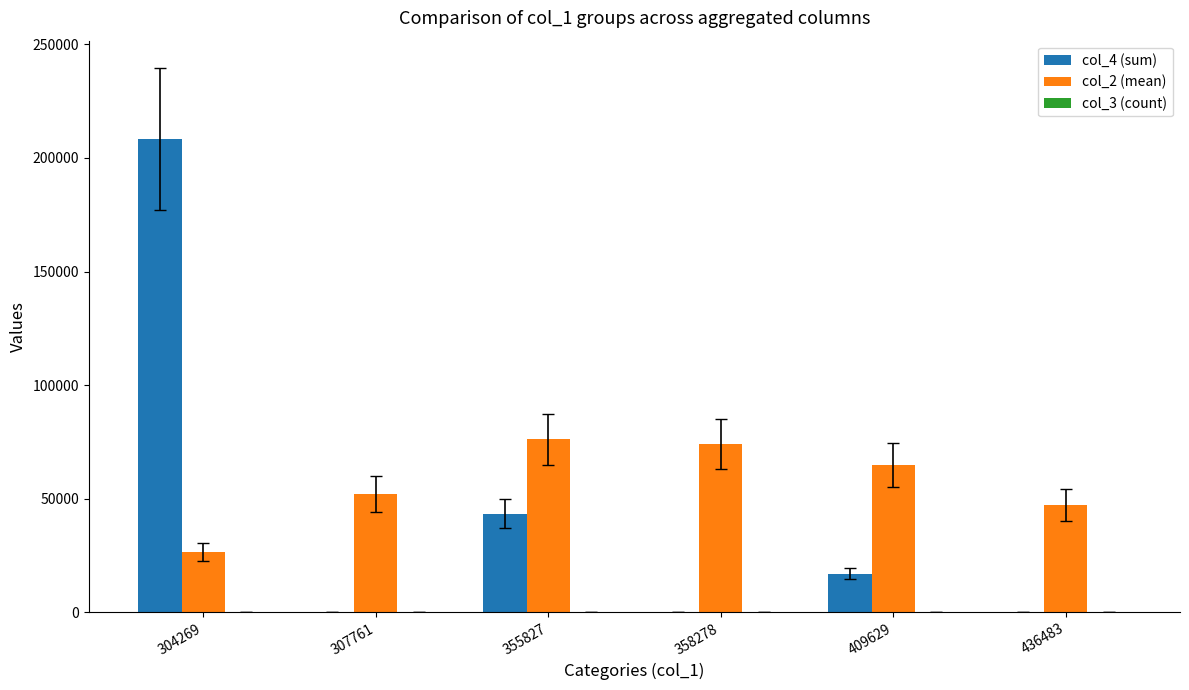

At which category is the sum across all series the highest?

304269